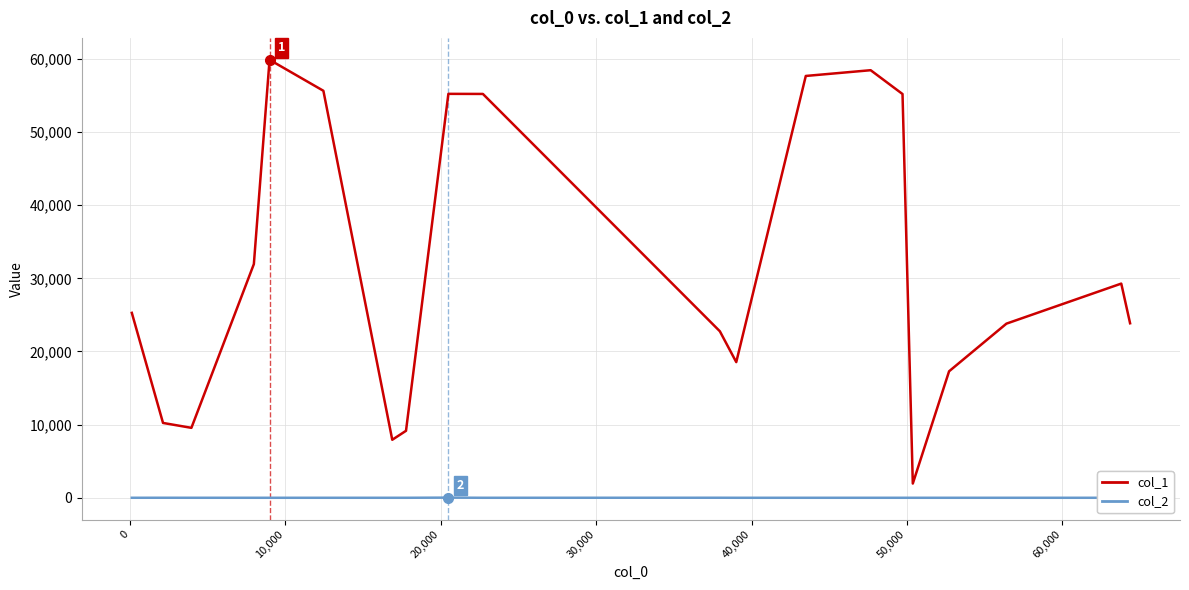

How many values in the col_1 series exceed 25282?

9